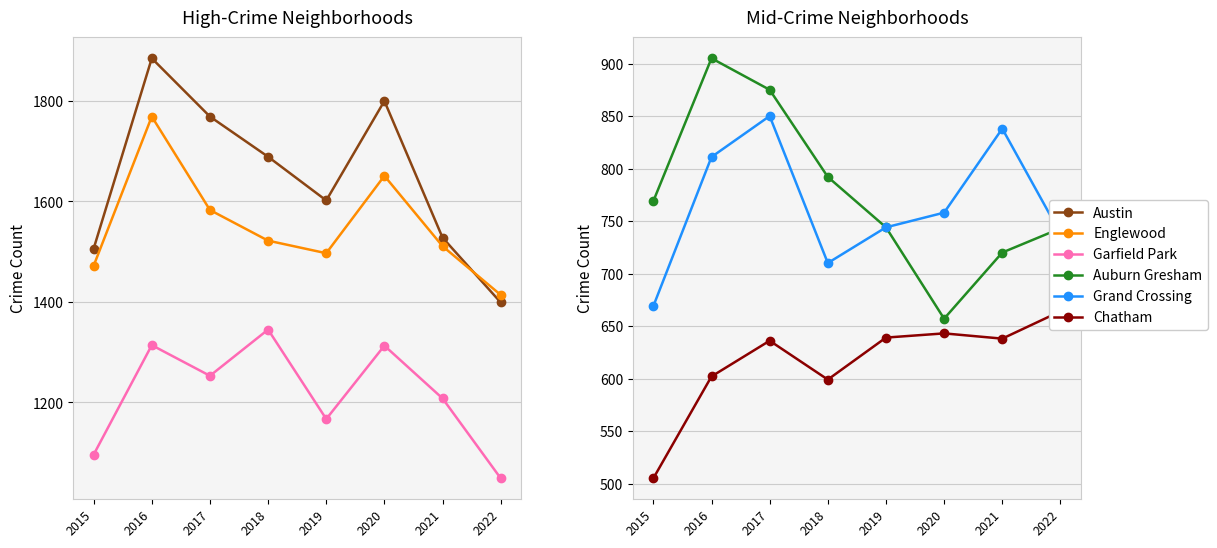

Where is the first local maximum for Grand Crossing?

2017